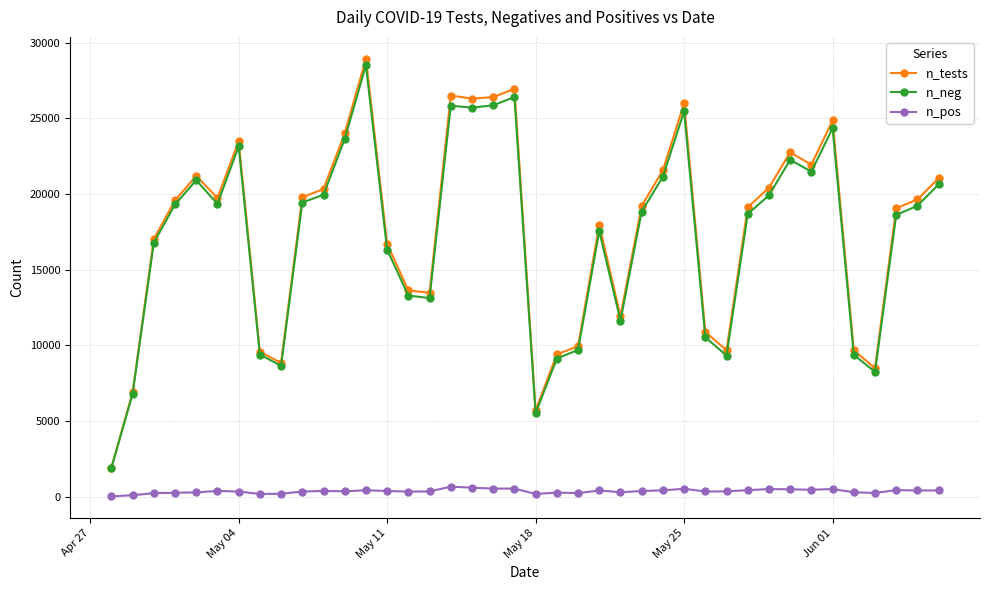

What is the highest value of the n_neg series?

28500